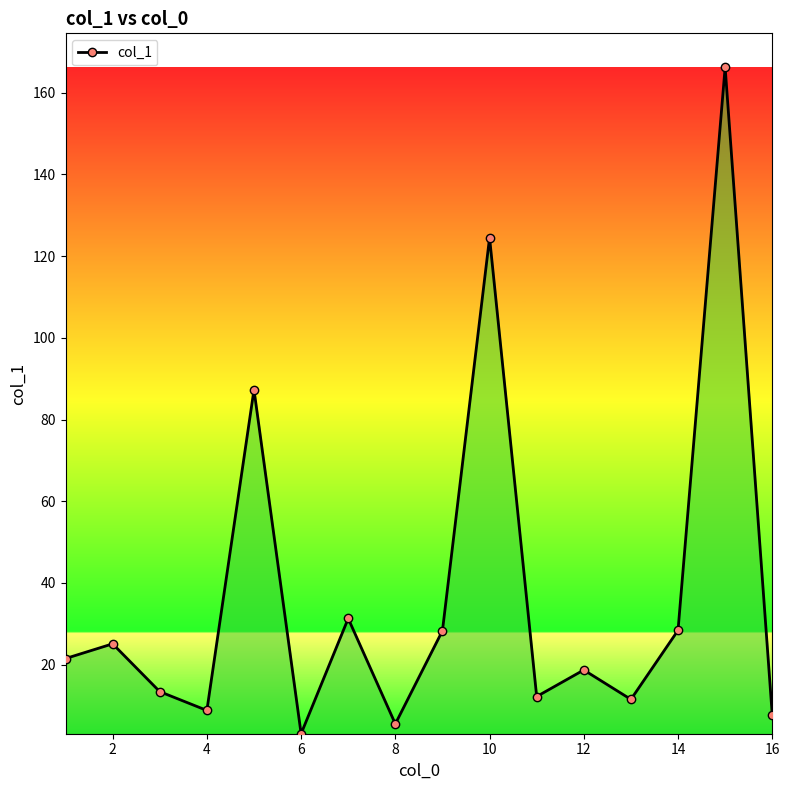

How many interior local valleys (lower than both neighbors) does the data have?

5